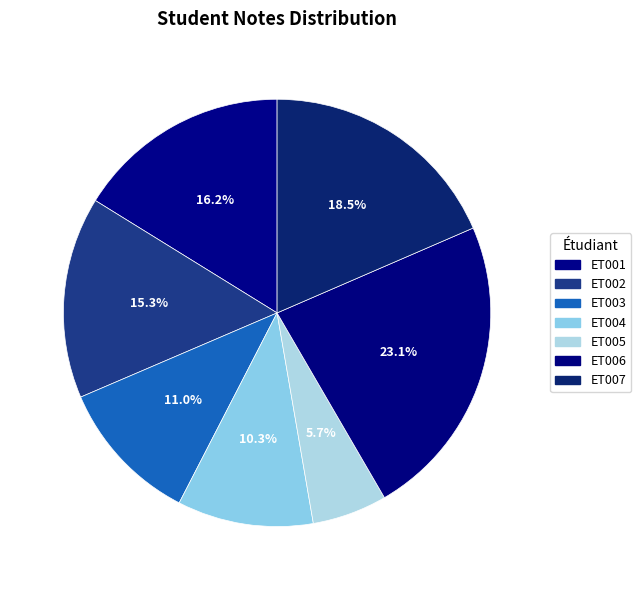

How many segments does this pie chart have?

7